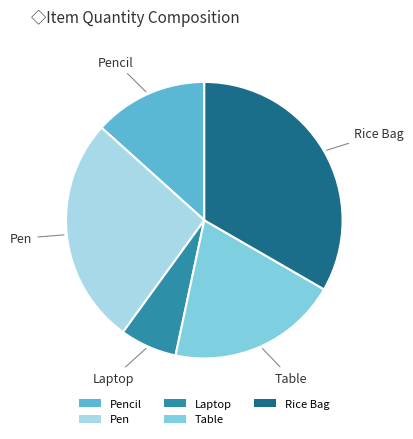

Which category has the smallest portion of the pie?

Laptop